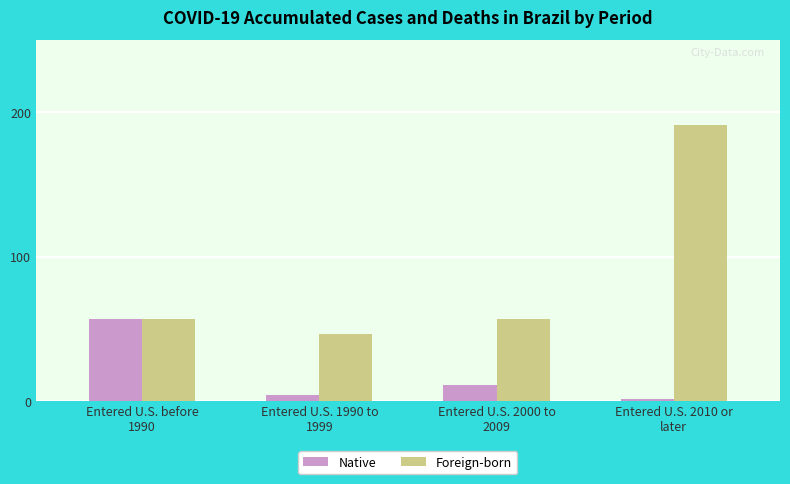

What is the label of the 1st bar from the right?

Entered U.S. 2010 or
later